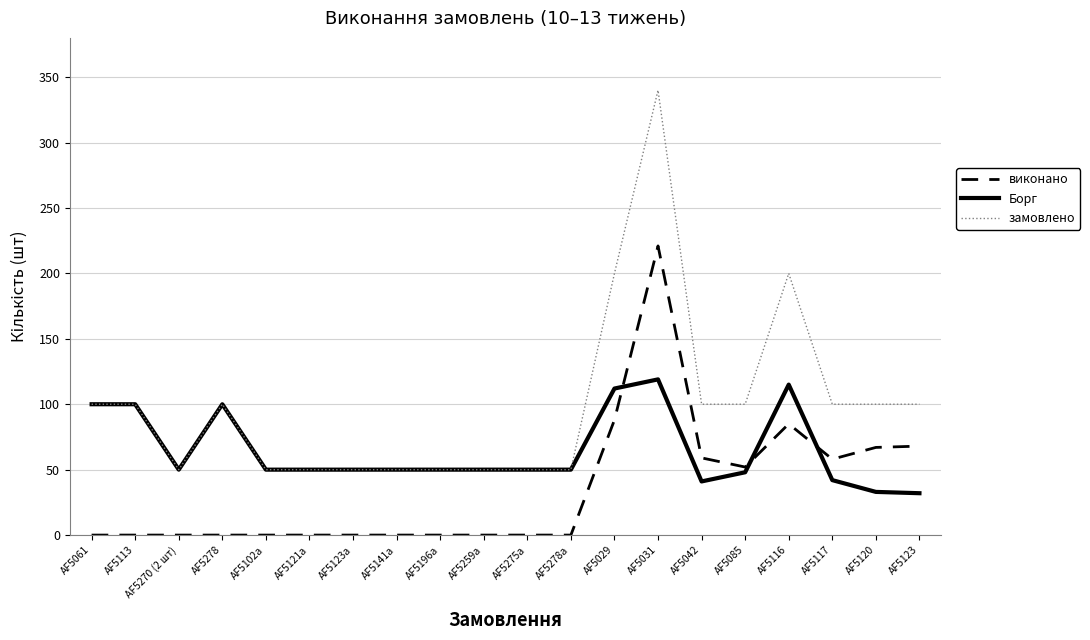

What position from the right is AF5196a?

12